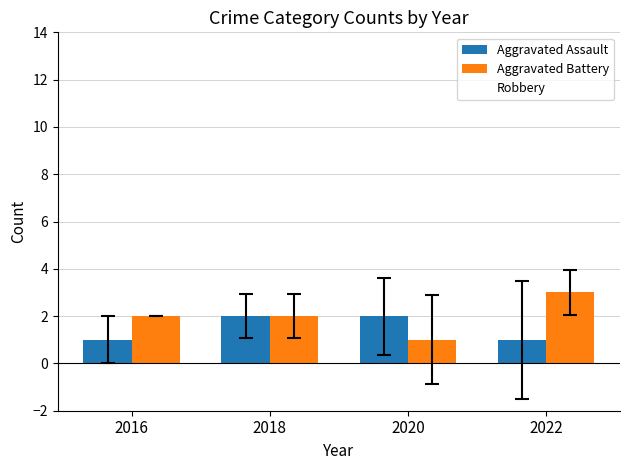

What is the maximum value shown in the chart?

3